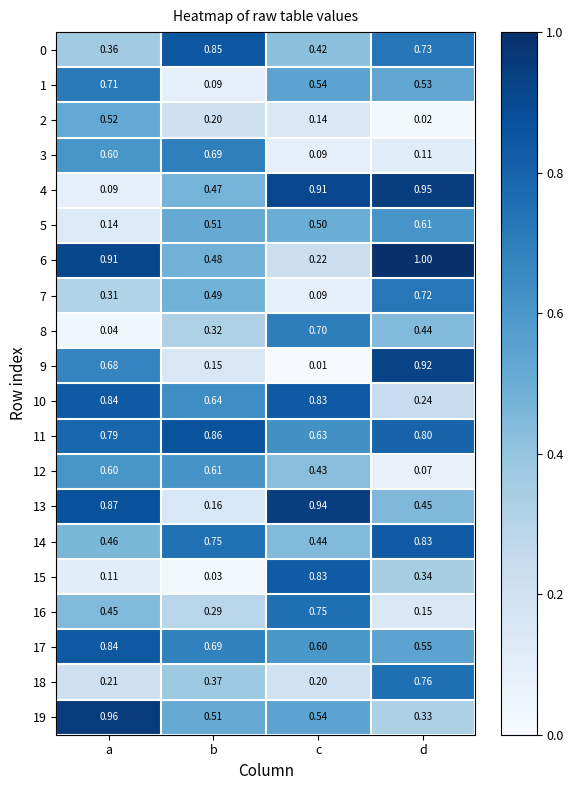

Between a and d, which series saw the biggest shift?

4